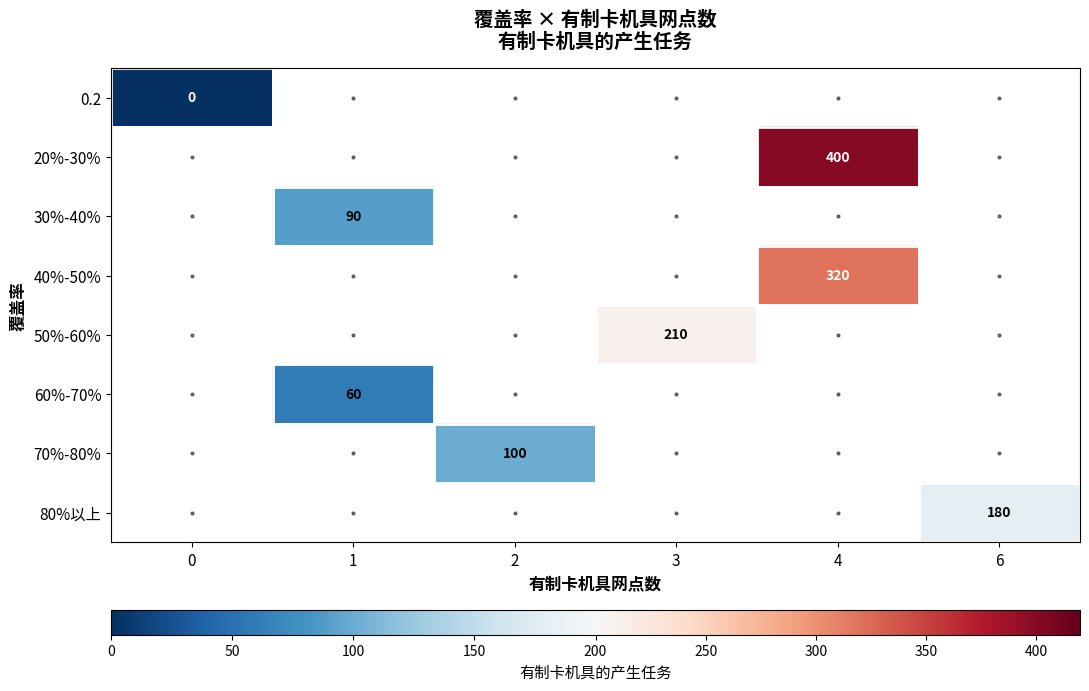

Between 6 and 3, which is larger?

3